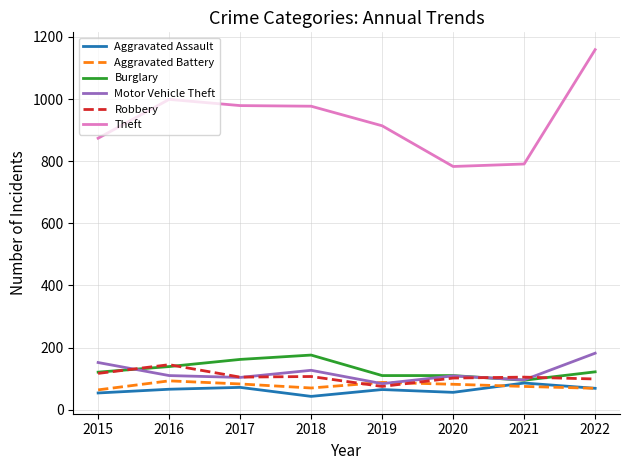

Between 2017 and 2020, which series saw the biggest shift?

Theft